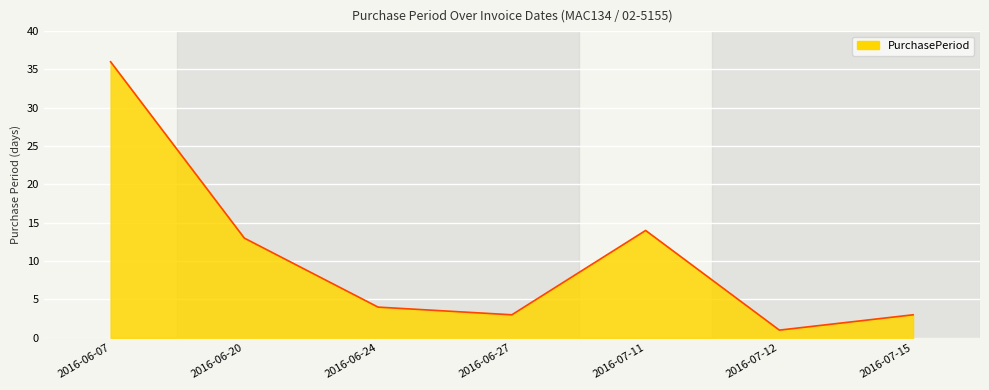

Reading left to right, transcribe all the data shown in this chart.

36	13	4	3	14	1	3